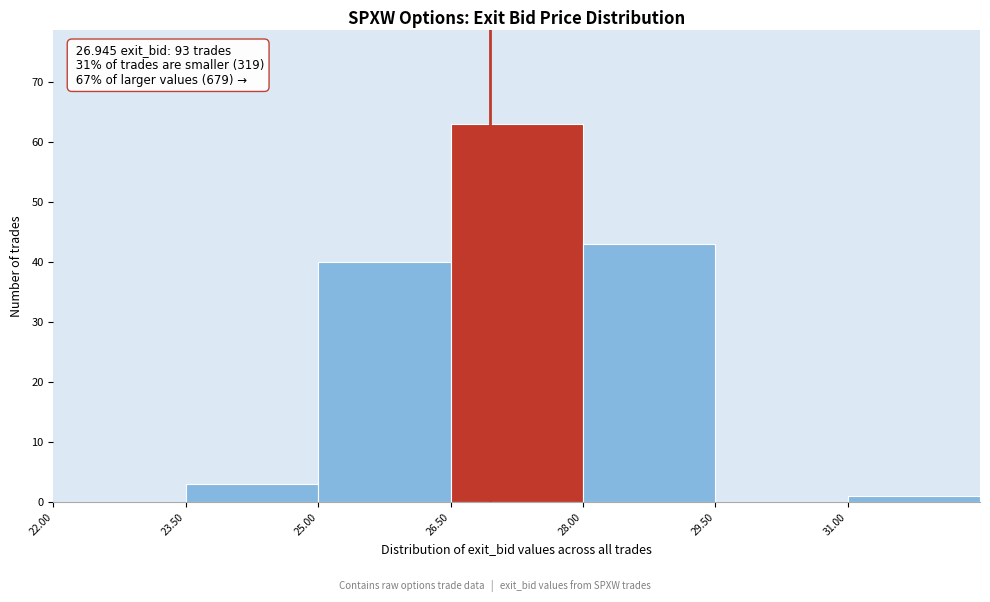

Over which range of the x-axis is the bar tallest?

26.5 to 28.0